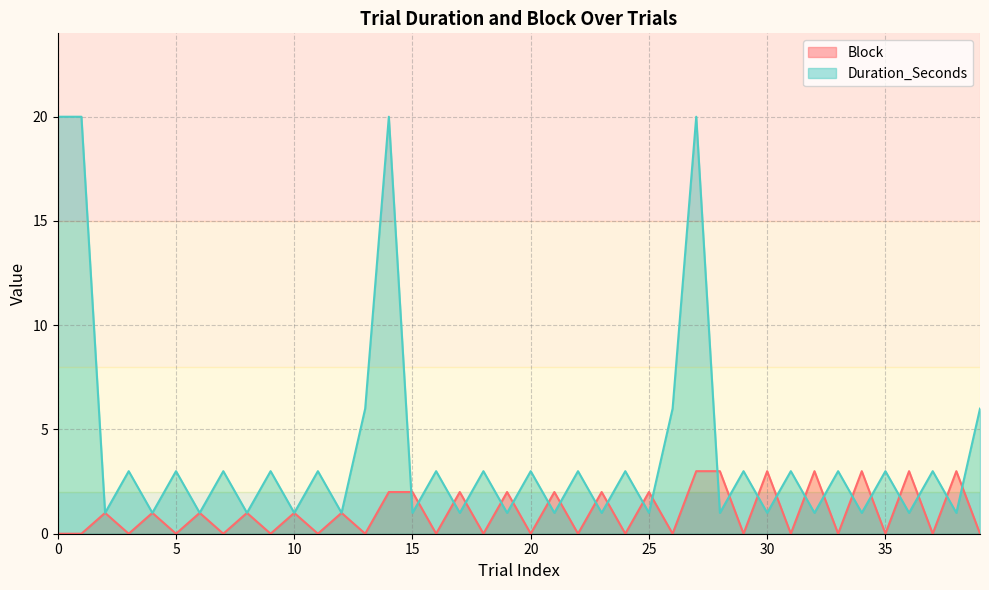

Does the chart display data point markers on the line(s)?

No